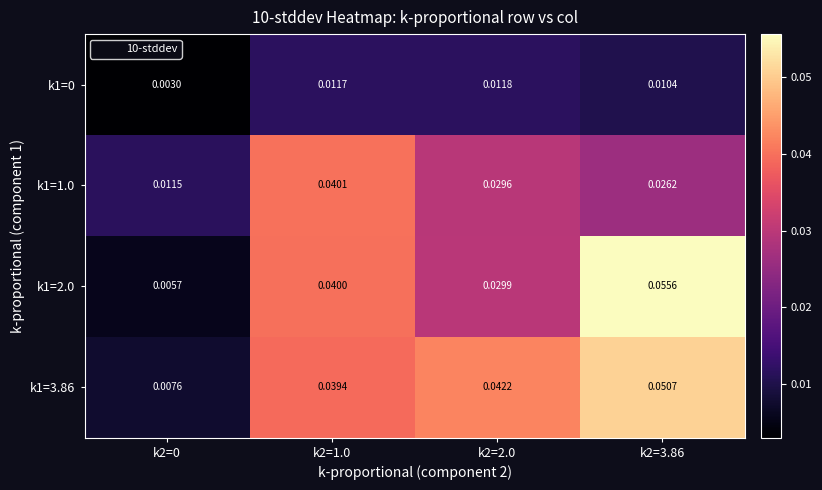

Is the value of k1=0 at k2=2.0 greater than the value of k1=1.0 at k2=1.0?

No